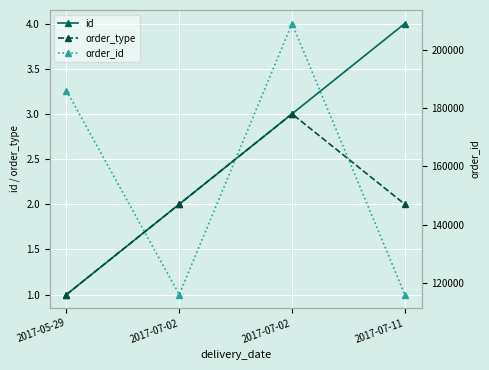

Which series has the widest spread of values?

order_id